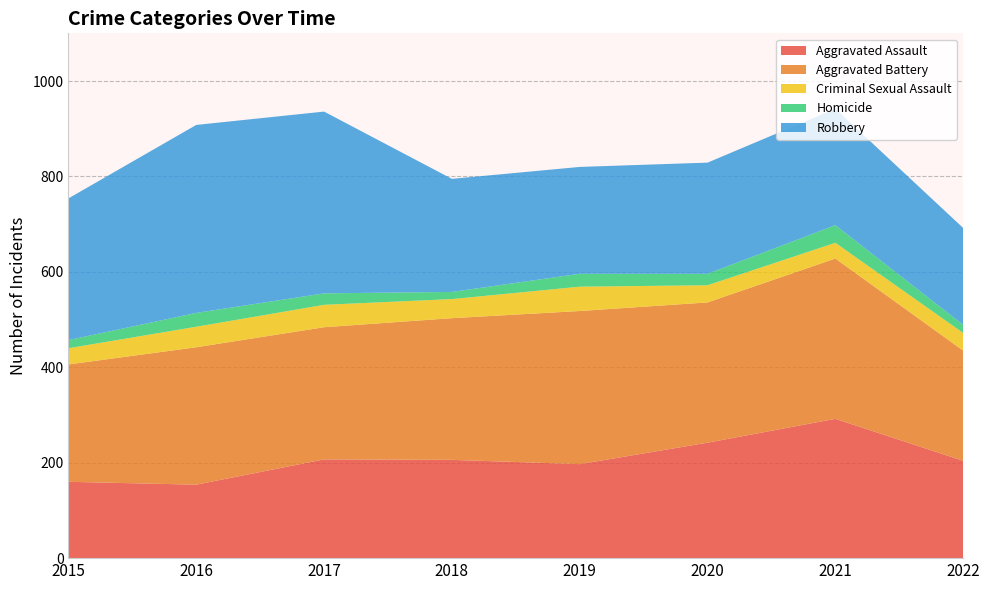

Reading right to left, list all the values displayed in this chart.

Aggravated Assault: 204	292	242	197	206	207	154	160
Aggravated Battery: 231	336	294	321	297	277	288	246
Criminal Sexual Assault: 37	33	36	51	40	47	43	34
Homicide: 17	37	24	27	15	24	29	17
Robbery: 203	244	233	224	237	381	394	297